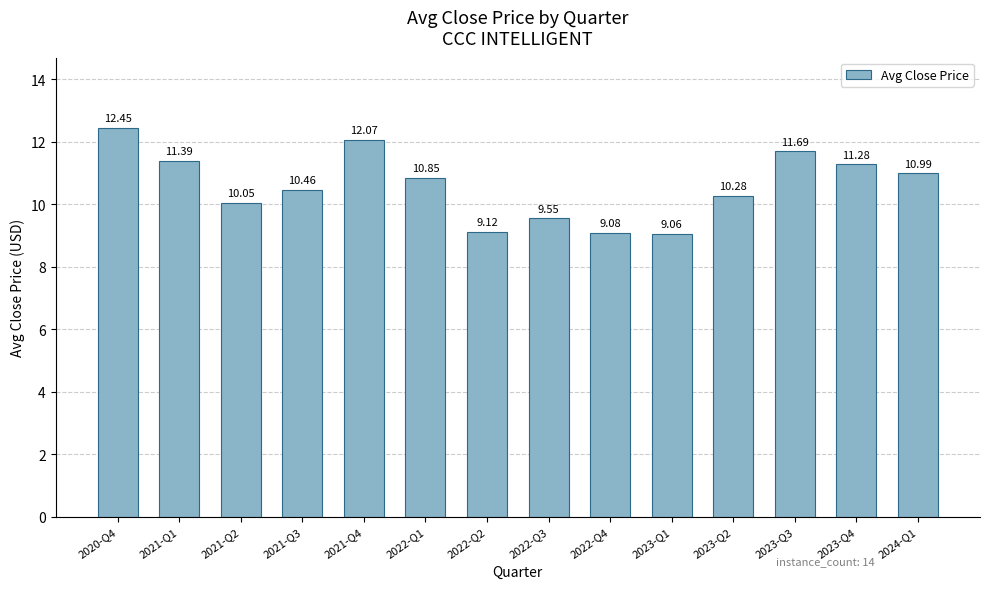

How many series are shown in this chart?

1